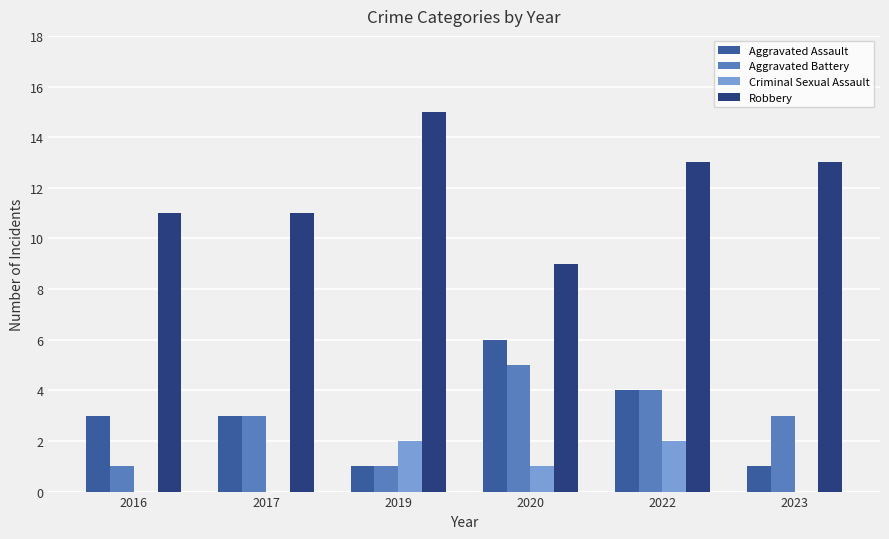

Reading left to right, what are all the values shown in this chart?

Aggravated Assault: 2016=3	2017=3	2019=1	2020=6	2022=4	2023=1
Aggravated Battery: 2016=1	2017=3	2019=1	2020=5	2022=4	2023=3
Criminal Sexual Assault: 2016=0	2017=0	2019=2	2020=1	2022=2	2023=0
Robbery: 2016=11	2017=11	2019=15	2020=9	2022=13	2023=13